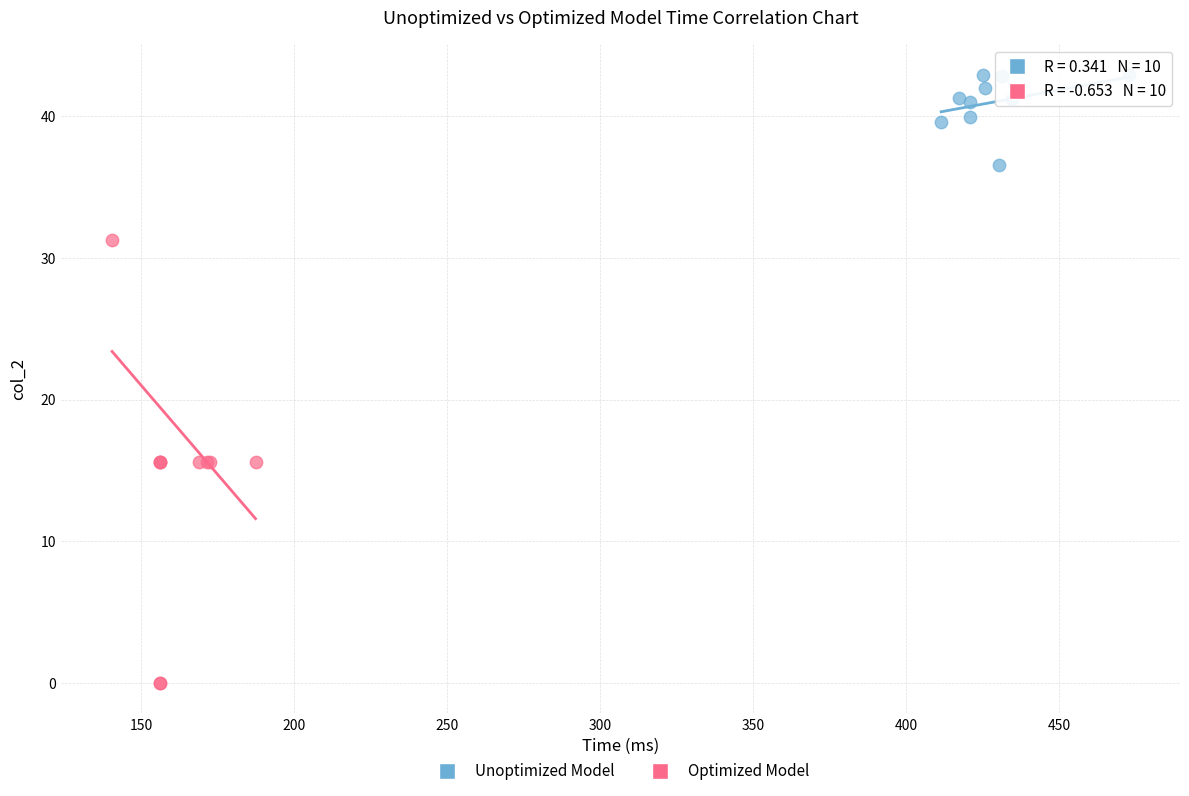

Which series reaches the minimum Y coordinate?

Optimized Model